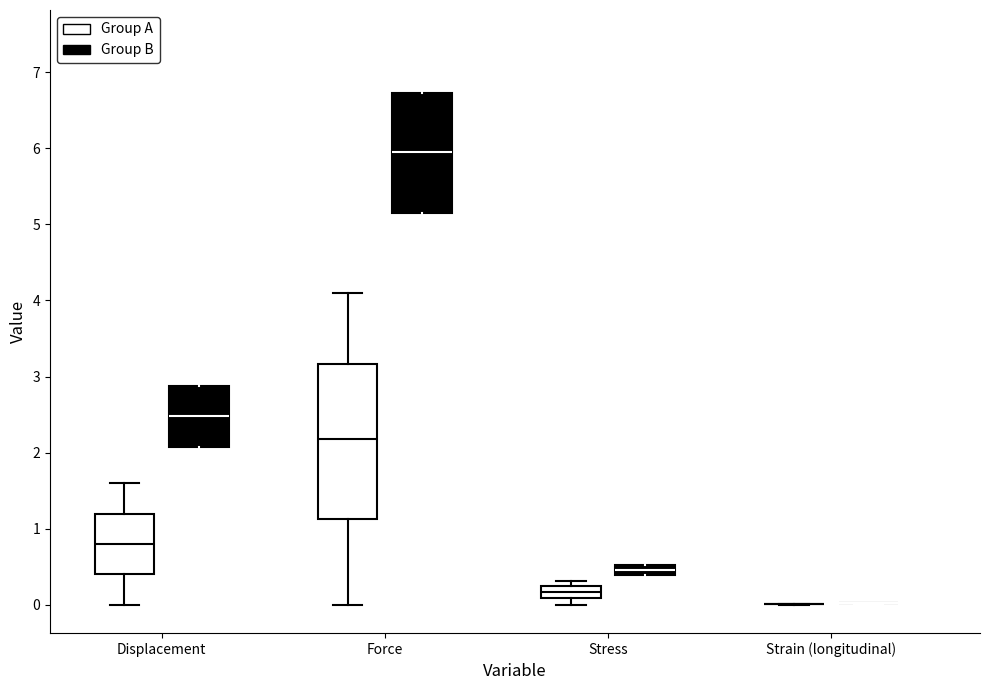

Which box is the tallest, from its lower edge to its upper edge?

Force (Group A)